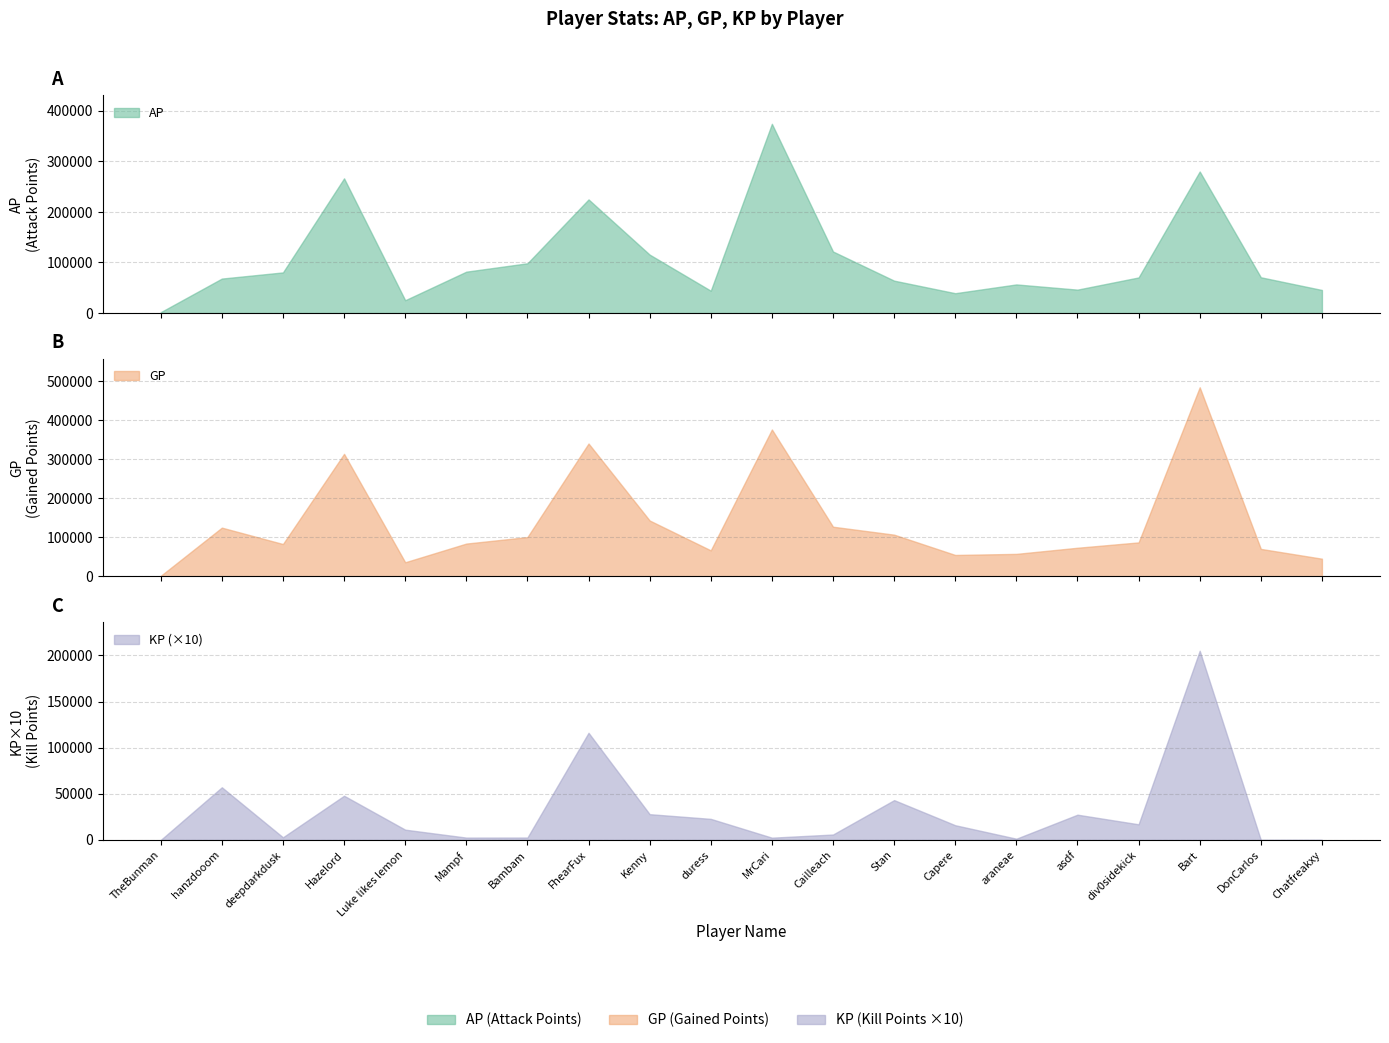

True or false: AP has more than 1 points higher than both neighbors.

True